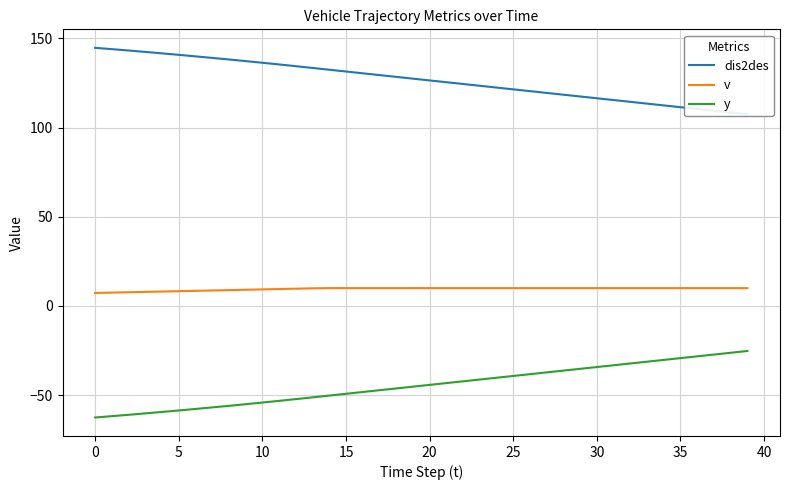

What is the highest value of the y series?

-25.3